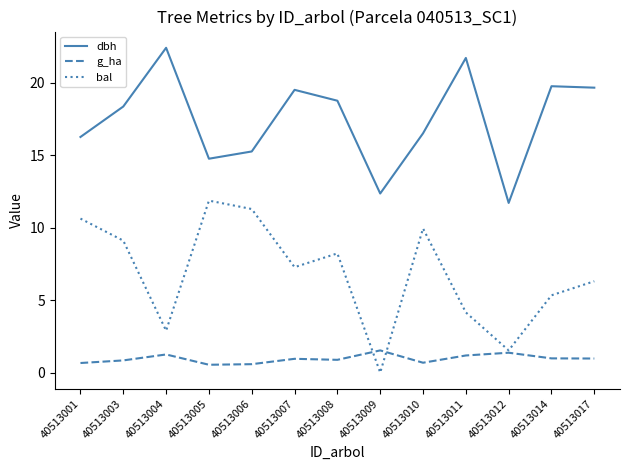

What is the sum of all dbh values?

226.9